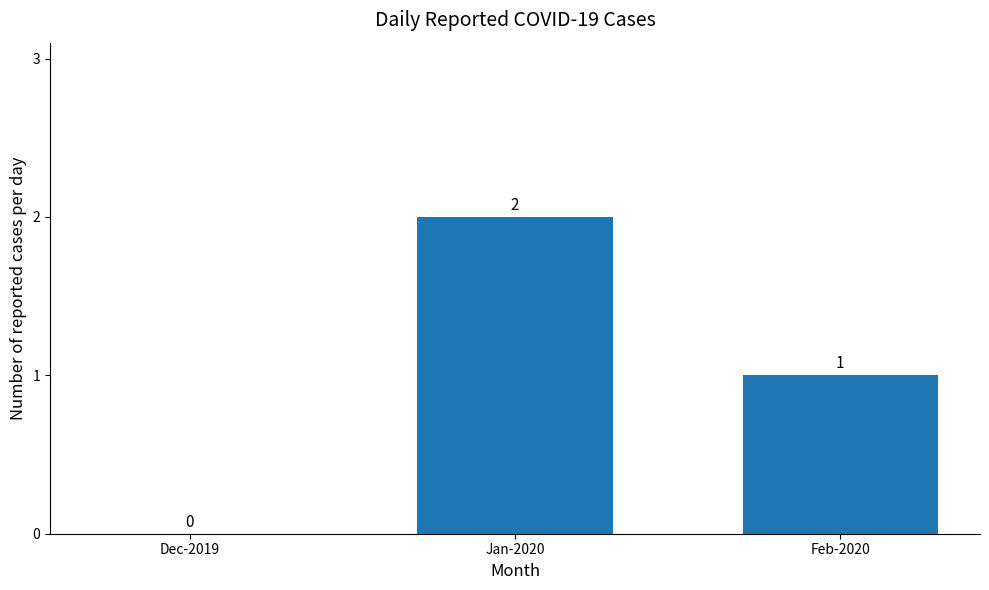

How many values are between 0 and 2?

3